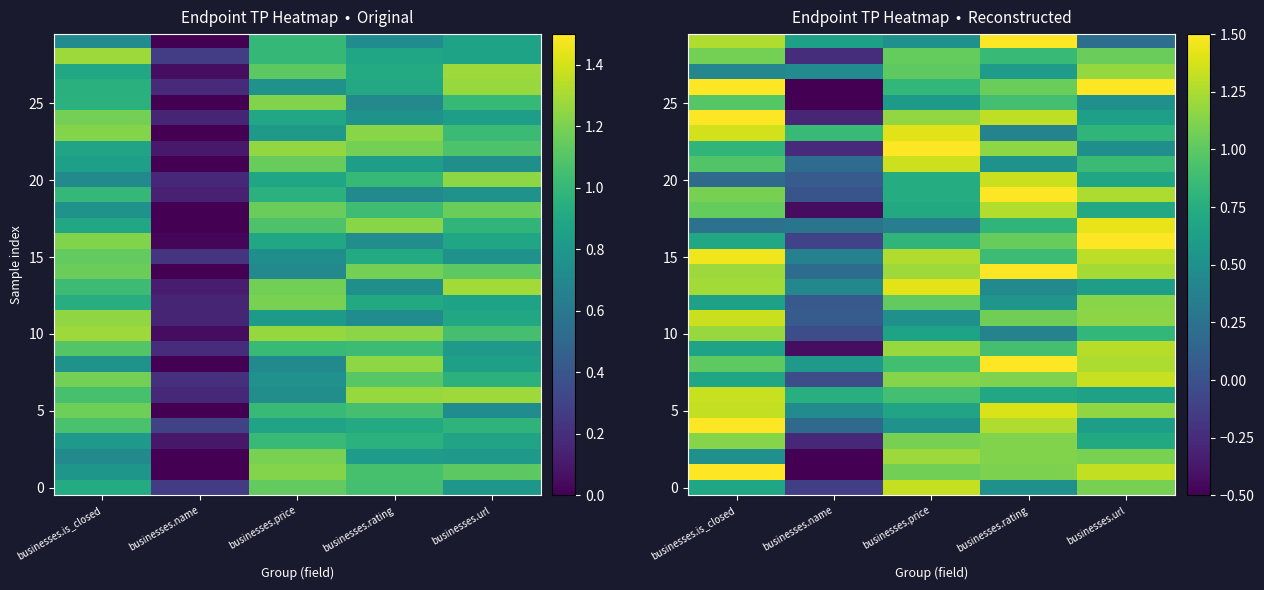

What is the total value across all series at businesses.url?

30.1